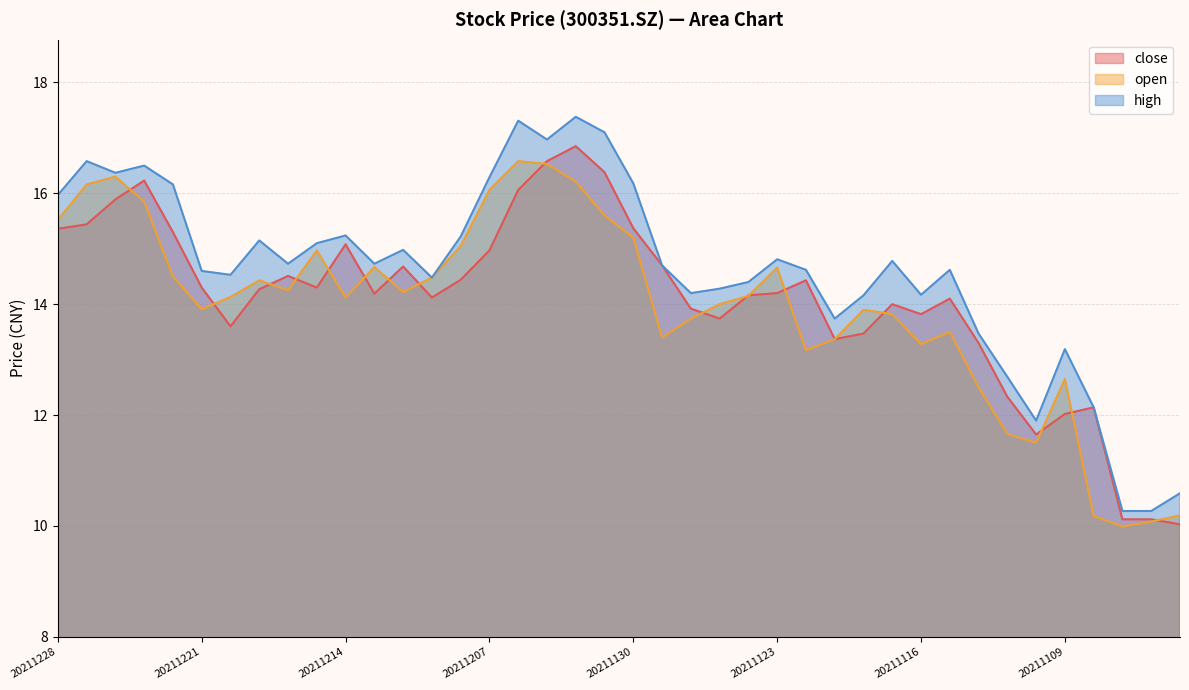

How many values in the open series are below 14?

17